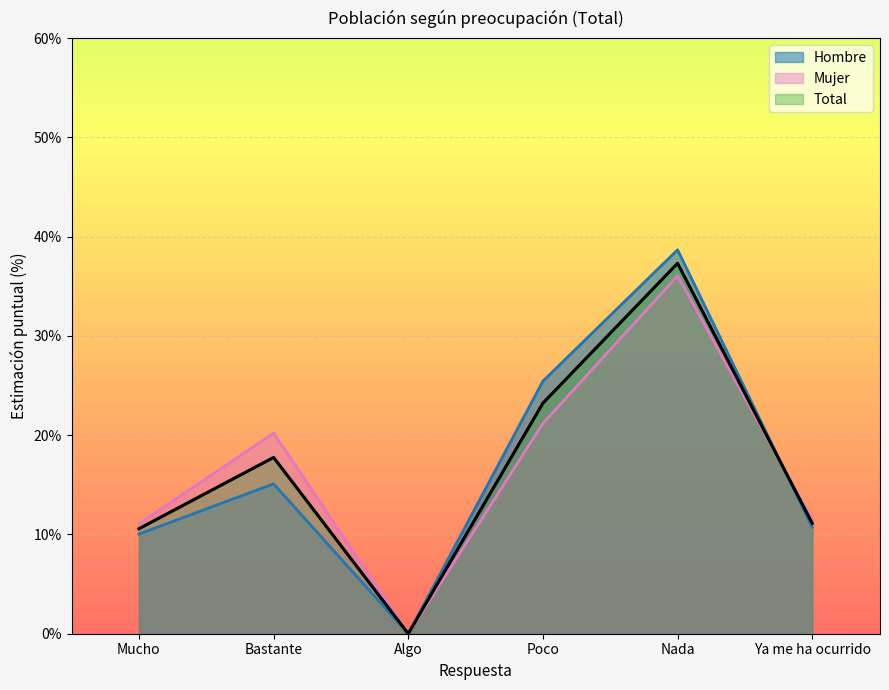

At Ya me ha ocurrido, list the series in order from largest to smallest.

Mujer, Total, Hombre